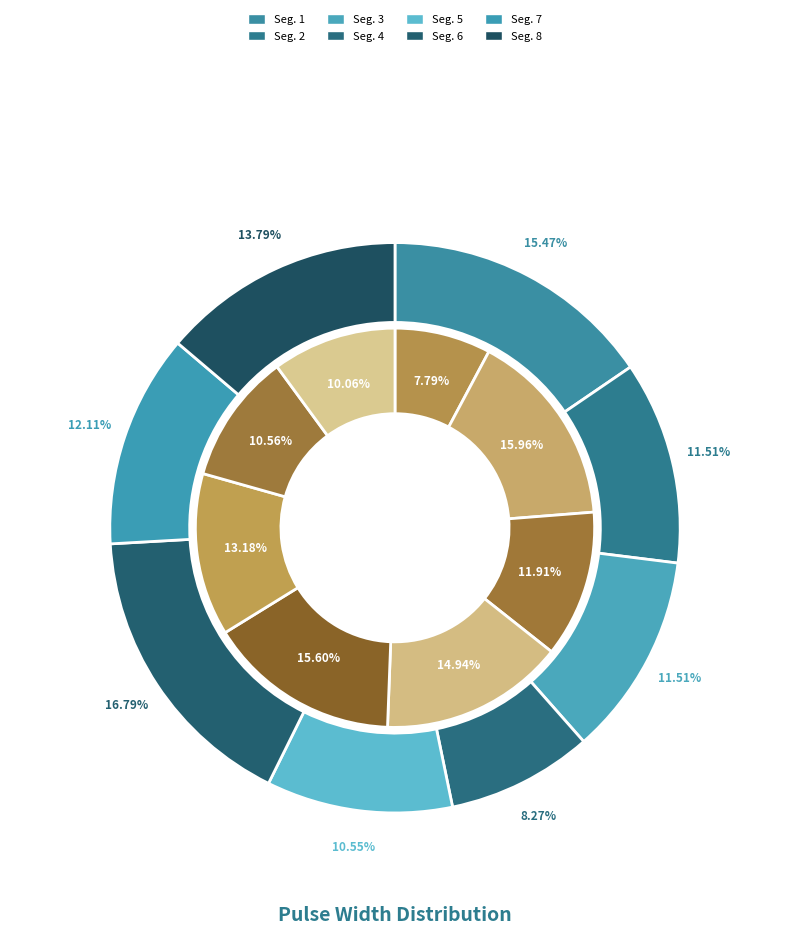

Does signal segment 7 account for over 50% of the chart?

No